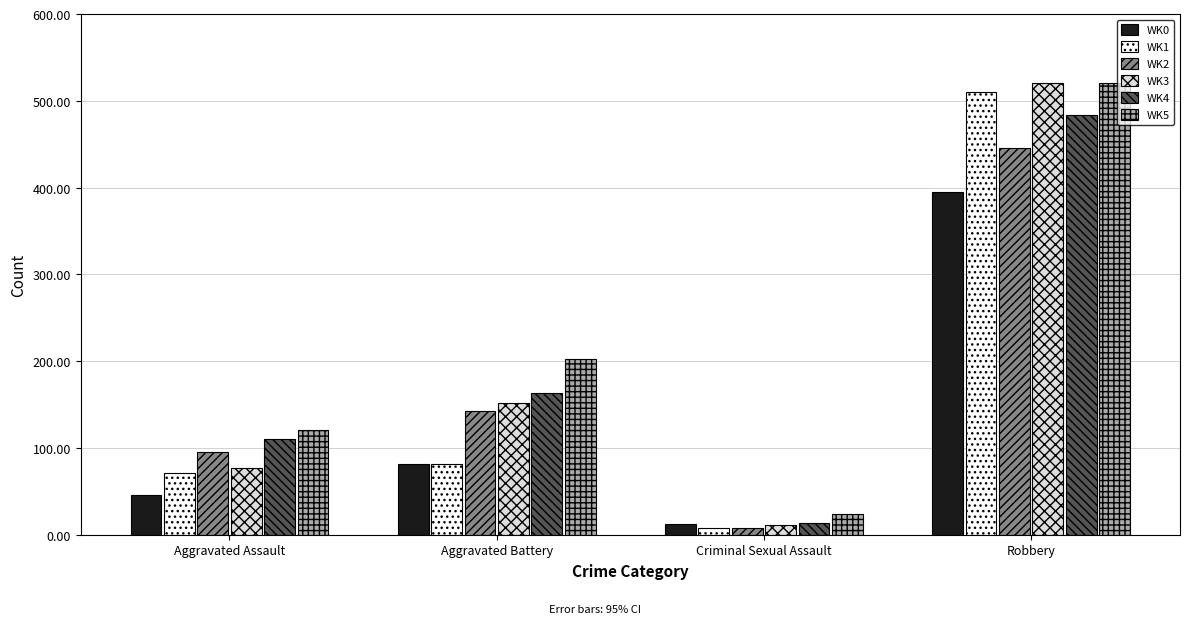

At which category is the sum across all series the highest?

Robbery